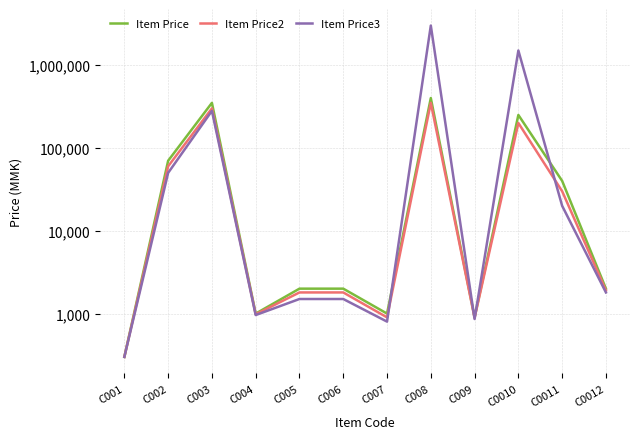

What are all the series names shown in the legend?

Item Price, Item Price2, Item Price3